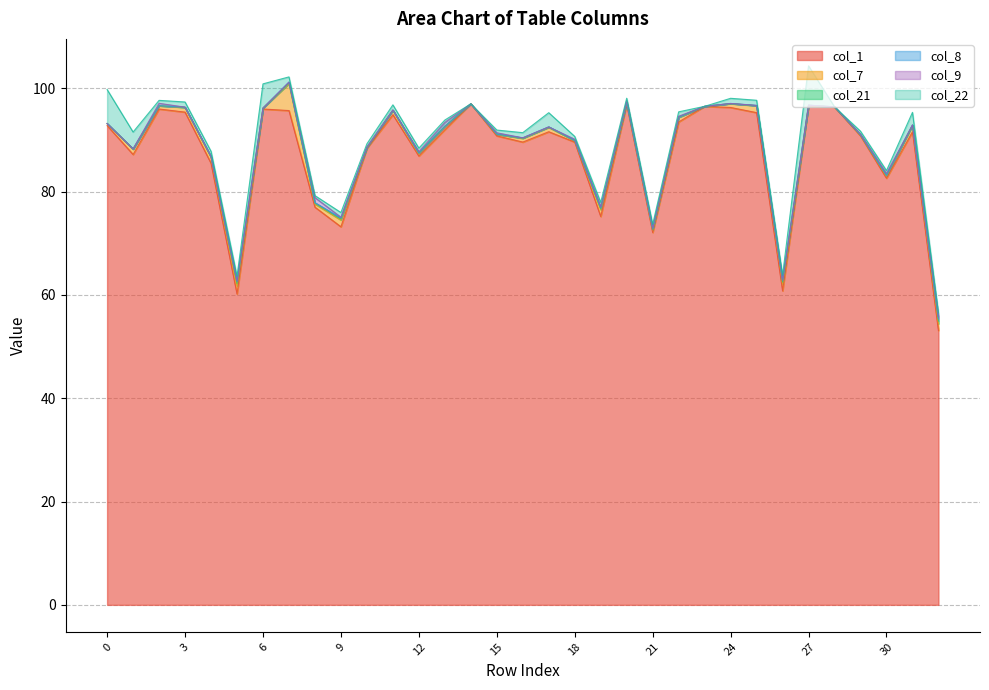

How many lines are shown in the chart?

6